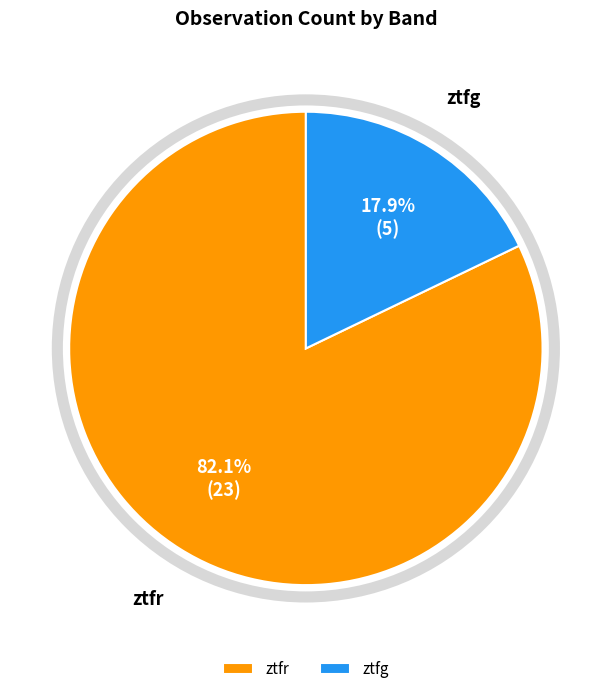

Between ztfg and ztfr, which is larger?

ztfr